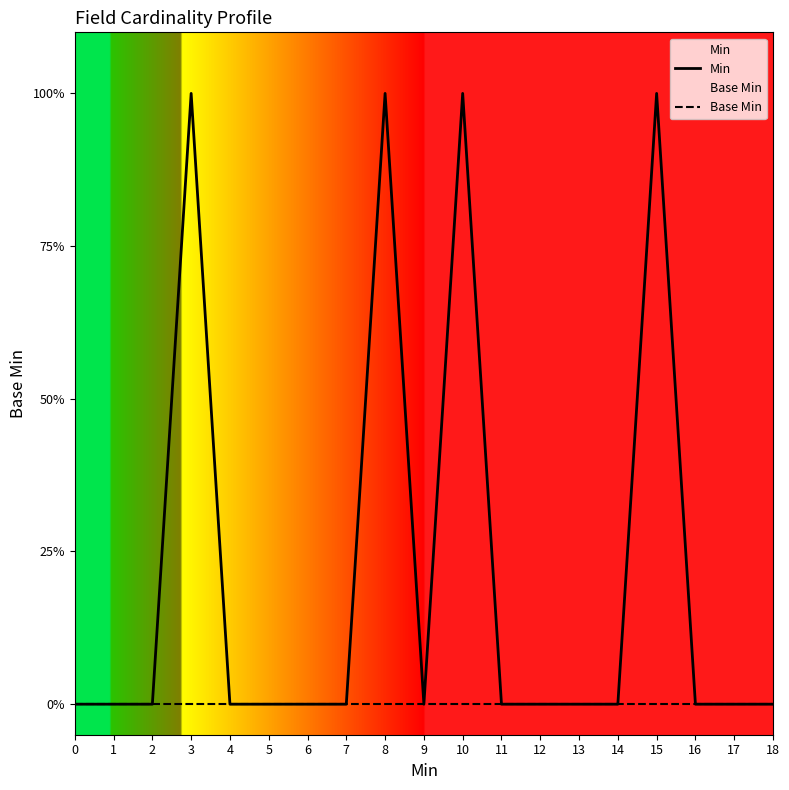

At 7, list the series in order from largest to smallest.

Min, Base Min